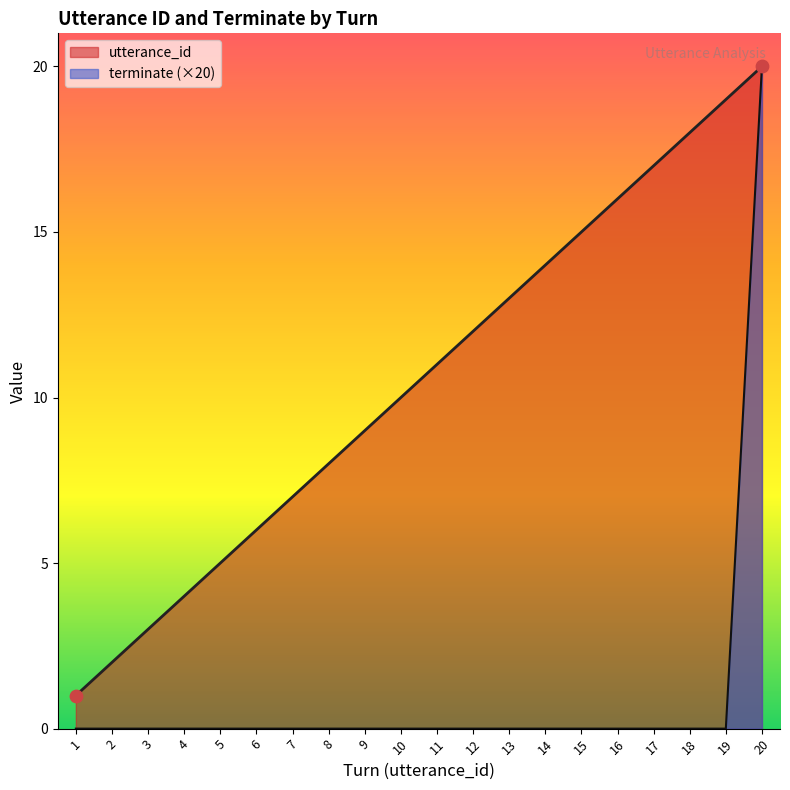

At which category is the sum across all series the highest?

20